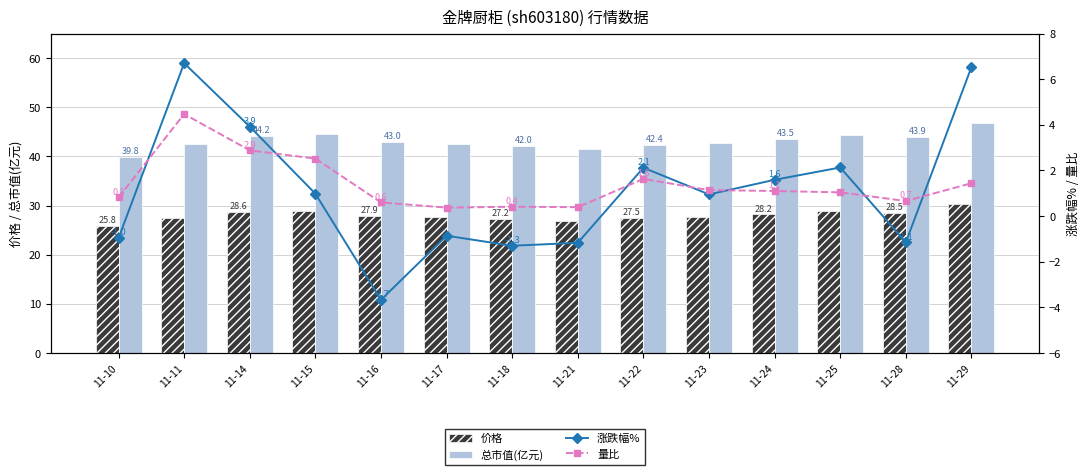

How many distinct data groups are displayed?

4